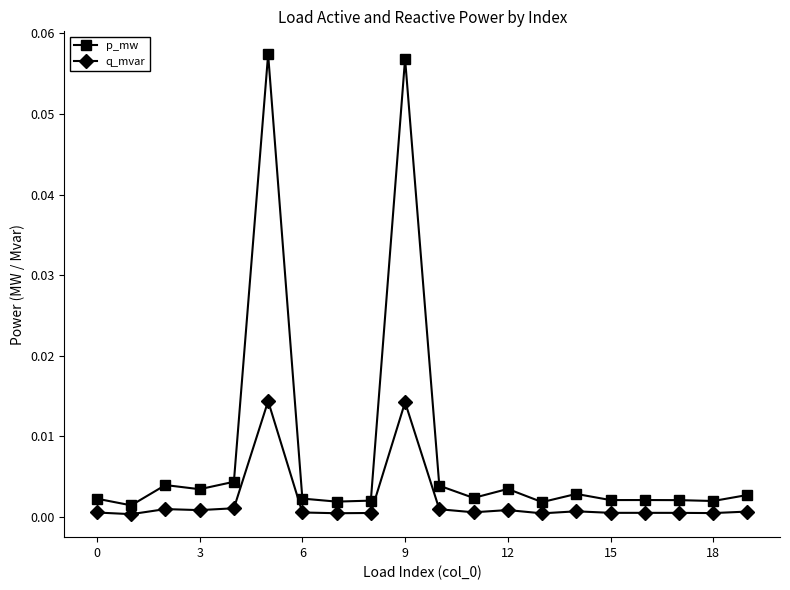

Which series has the largest total across all categories?

p_mw